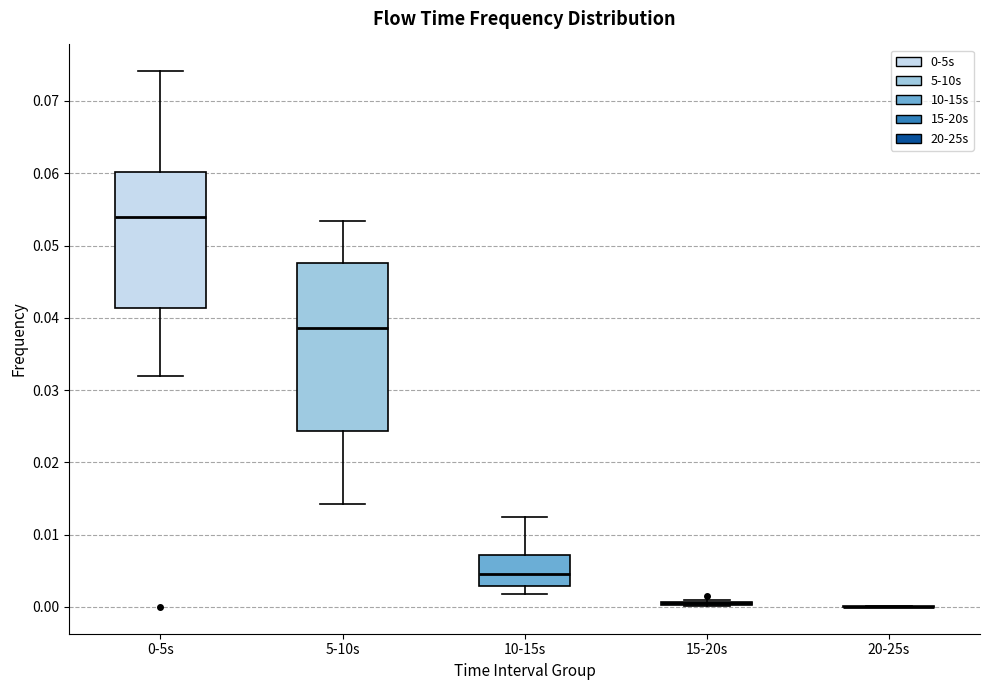

Reading left to right, transcribe this box plot: for each box, give where its median line is, the range the box spans, and where its two whiskers end, as read against the y-axis. The values are not printed on the chart, so give them approximately, as read against the axis.

0-5s: median 0.054, box 0.041 to 0.060, whiskers 0.032 to 0.074
5-10s: median 0.039, box 0.024 to 0.048, whiskers 0.014 to 0.053
10-15s: median 0.005, box 0.003 to 0.007, whiskers 0.002 to 0.012
15-20s: box collapsed to a line at 0.001, whiskers 0.000 to 0.001
20-25s: box collapsed to a line at 0.000, whiskers 0.000 to 0.000